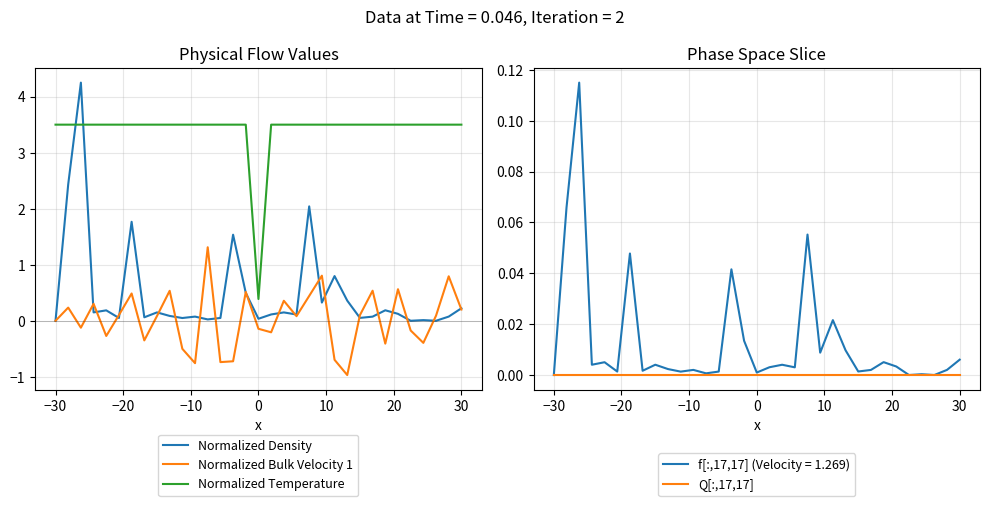

How many intersections are there between Normalized Bulk Velocity 1 and Normalized Density?

20